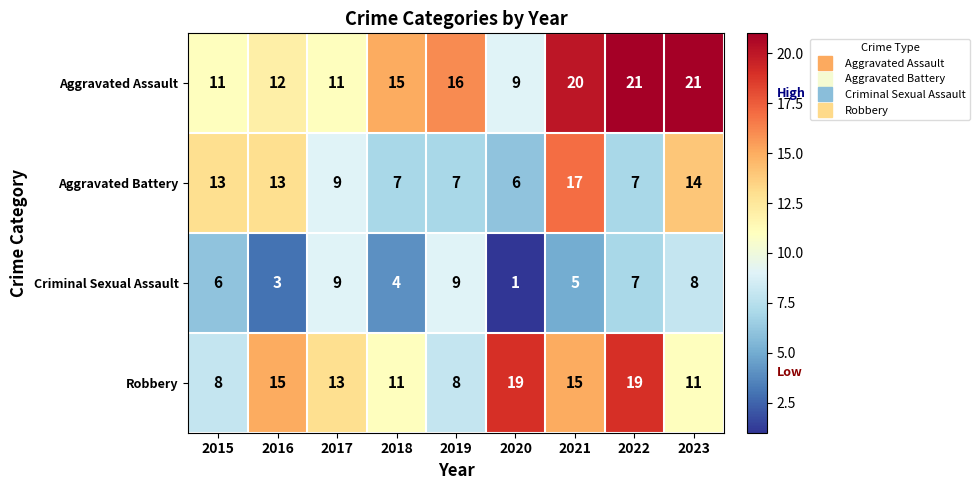

At how many categories does at least one series exceed 4?

9